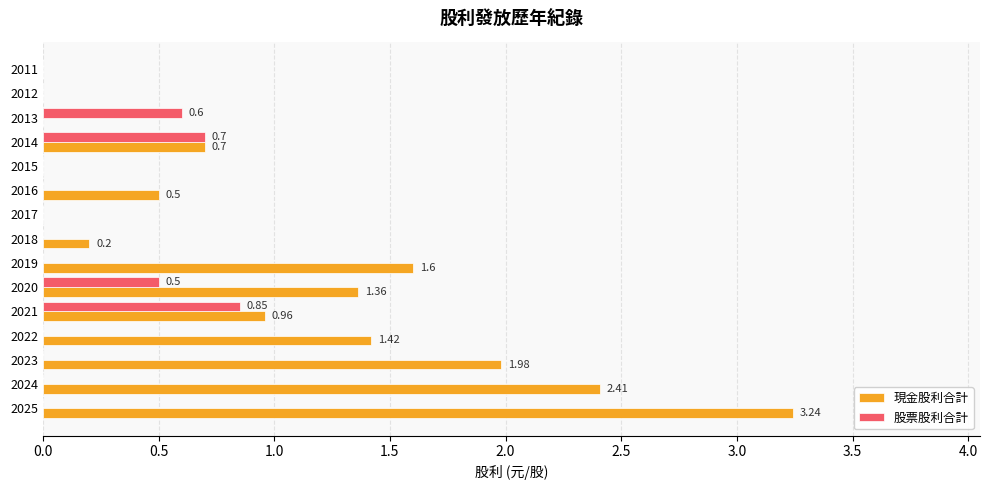

Which series changed the most between 2019 and 2011?

現金股利合計